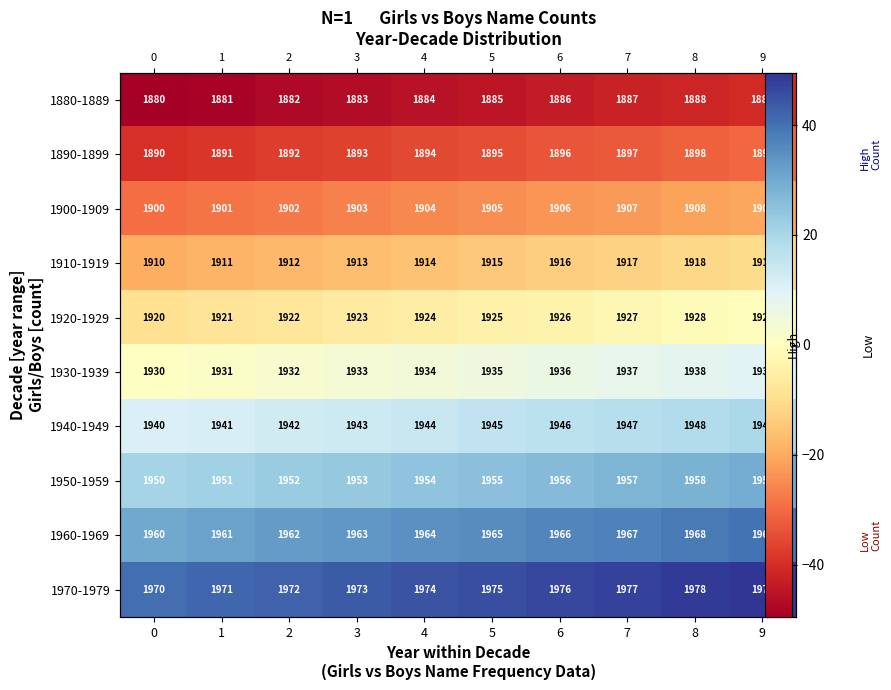

What is the maximum value shown in the chart?

49.5